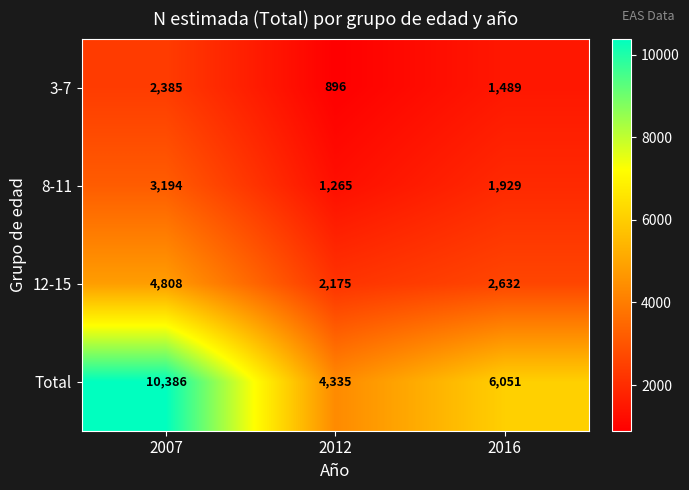

Reading left to right, transcribe all the data shown in this chart.

3-7: 2385	896	1489
8-11: 3194	1265	1929
12-15: 4808	2175	2632
Total: 10386	4335	6051